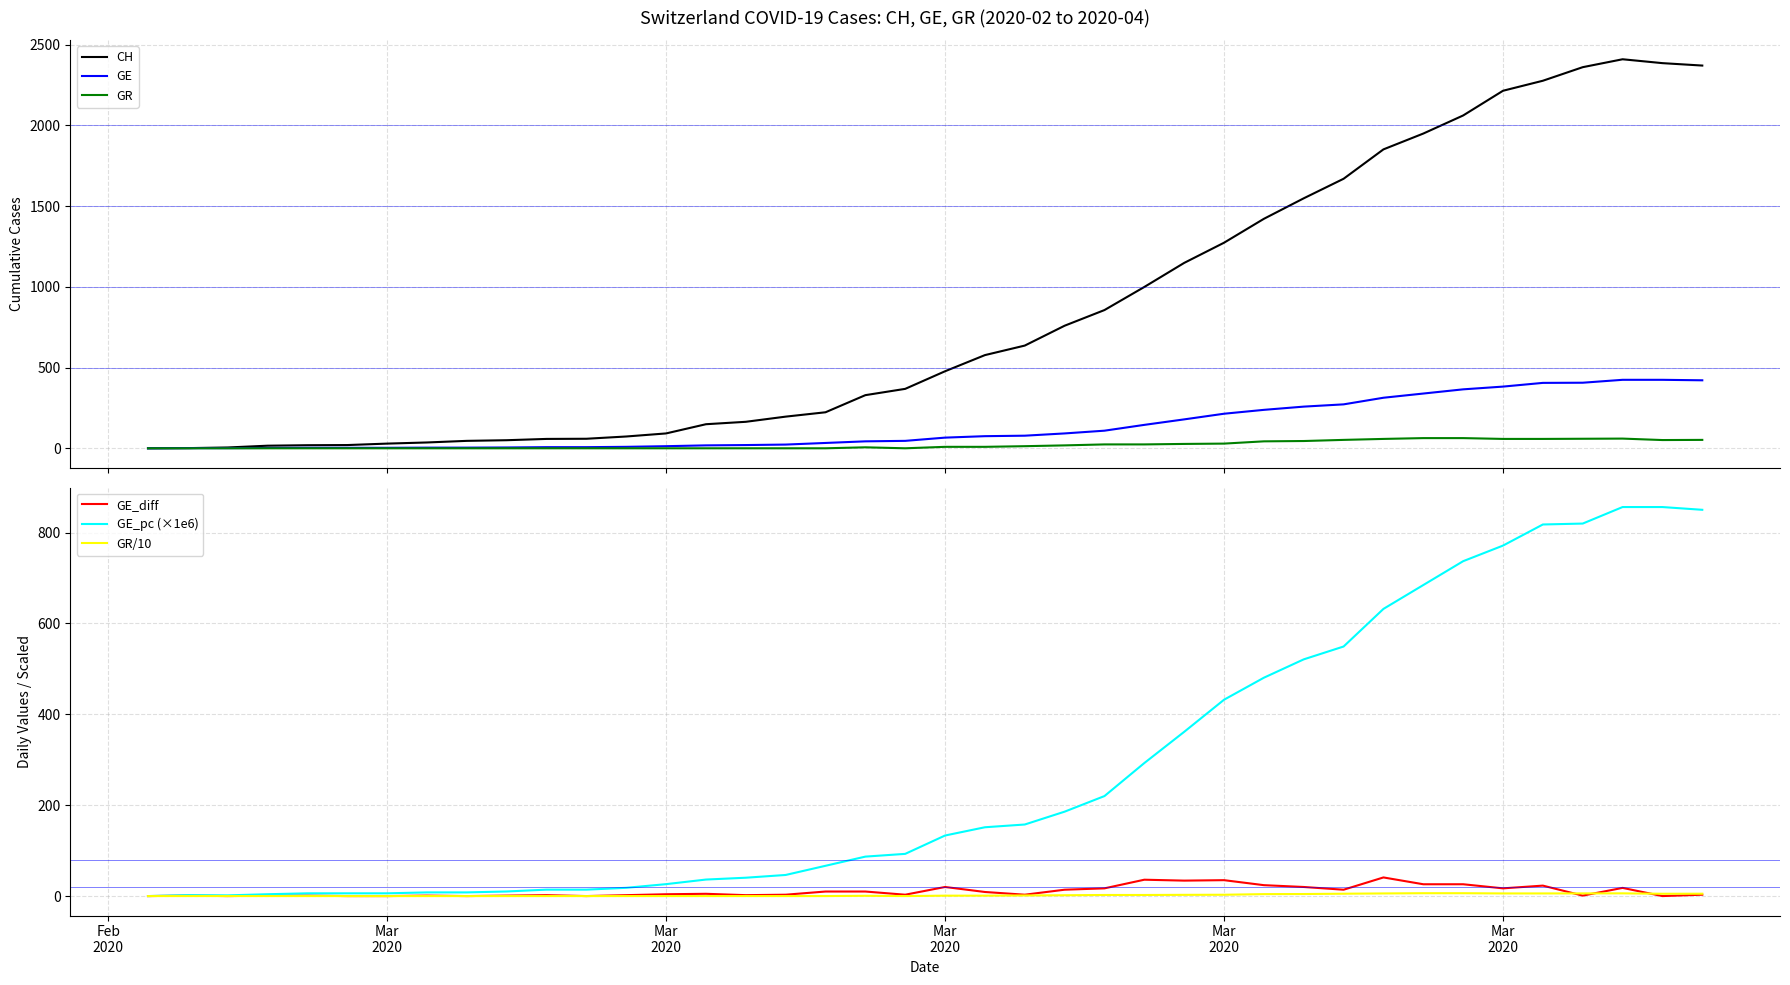

Count the number of categories in the chart.

40